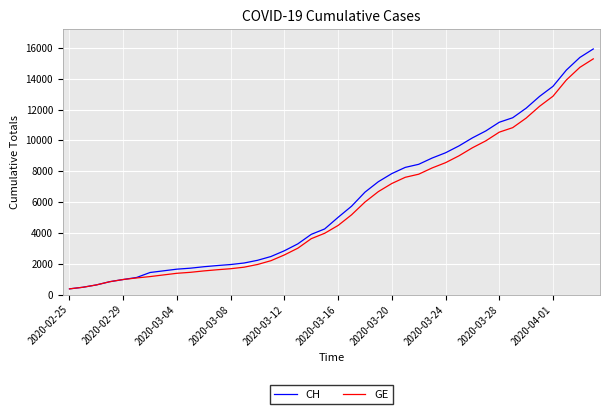

What is the lowest value of the CH series?

375